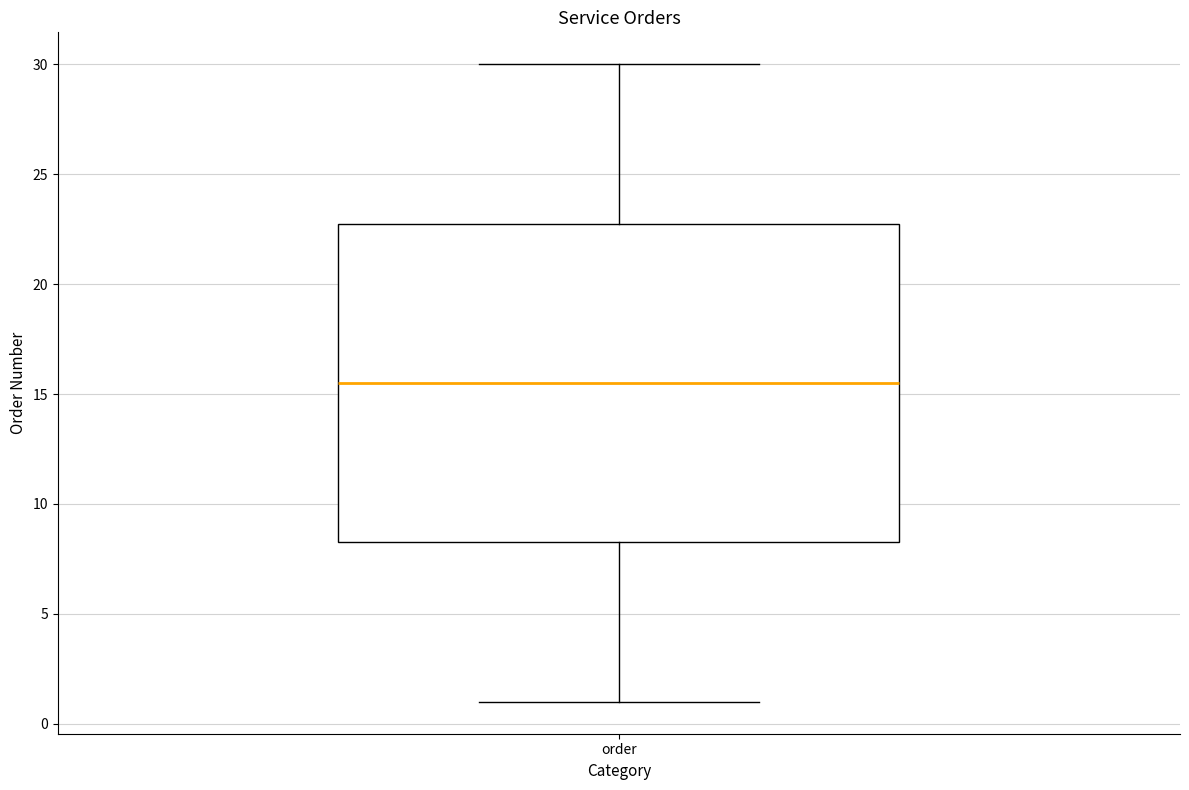

Transcribe this box plot: give where the median line is, the range the box spans, and where the two whiskers end, as read against the y-axis. The values are not printed on the chart, so give them approximately, as read against the axis.

median 15.5, box 8.5 to 23.0, whiskers 1.0 to 30.0